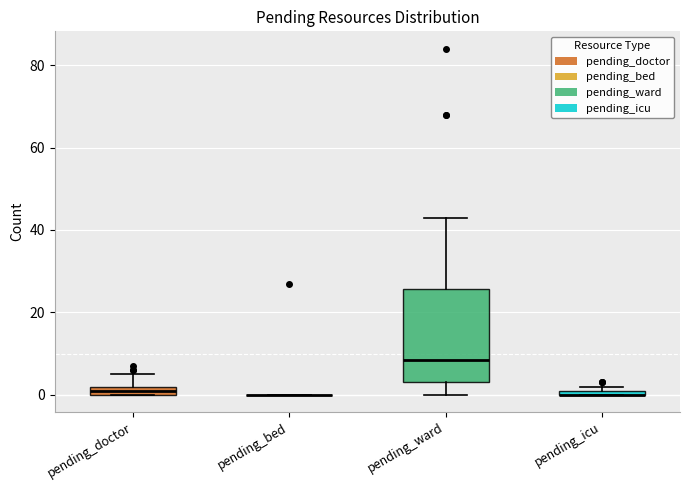

Comparing the boxes themselves (not the whiskers), which one is the tallest?

pending_ward